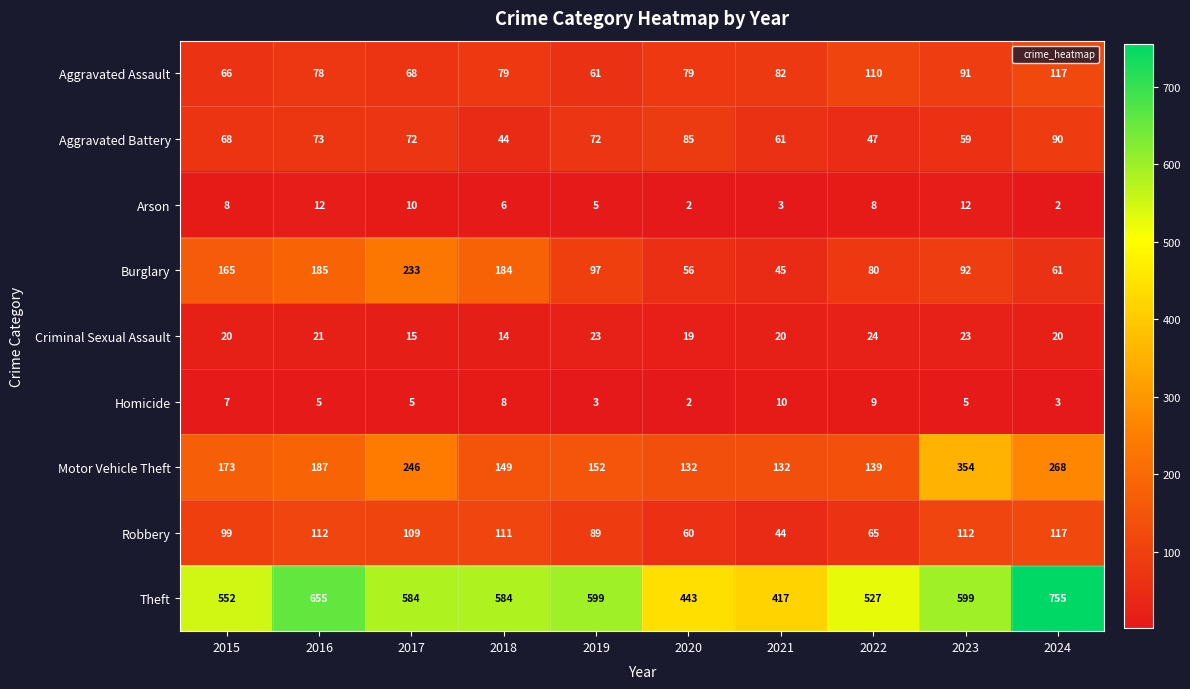

Is it true that Aggravated Battery equals 98 at 2016?

False